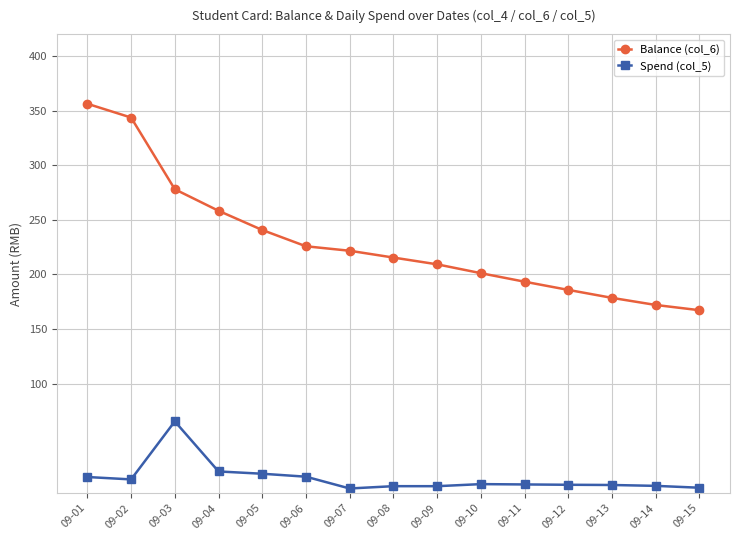

What is the minimum value shown in the chart?

4.1